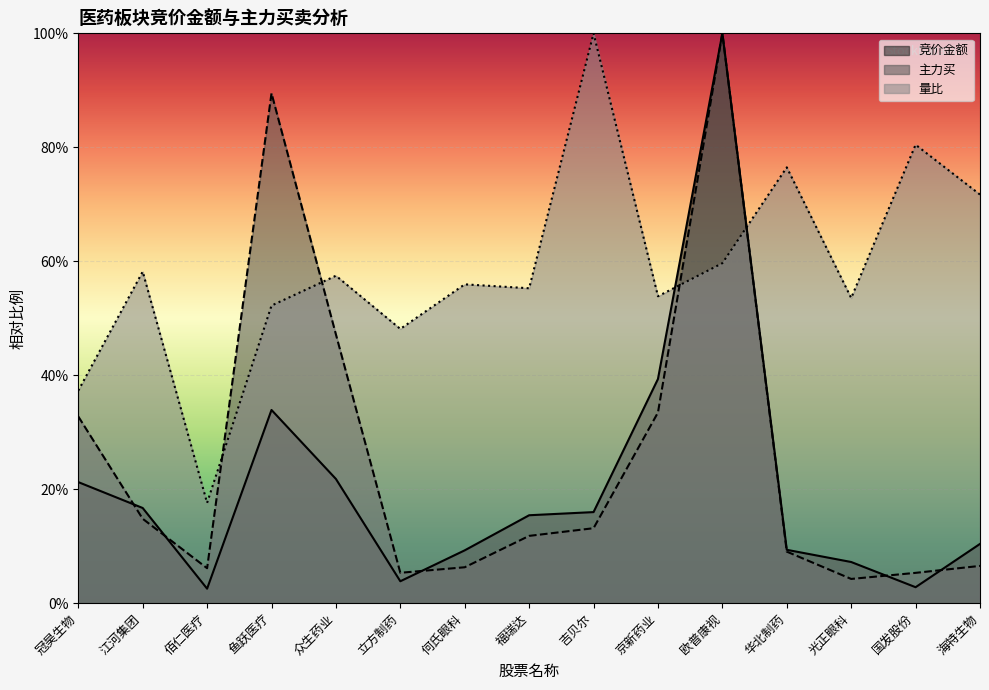

What is the maximum value for 主力买?

100.0